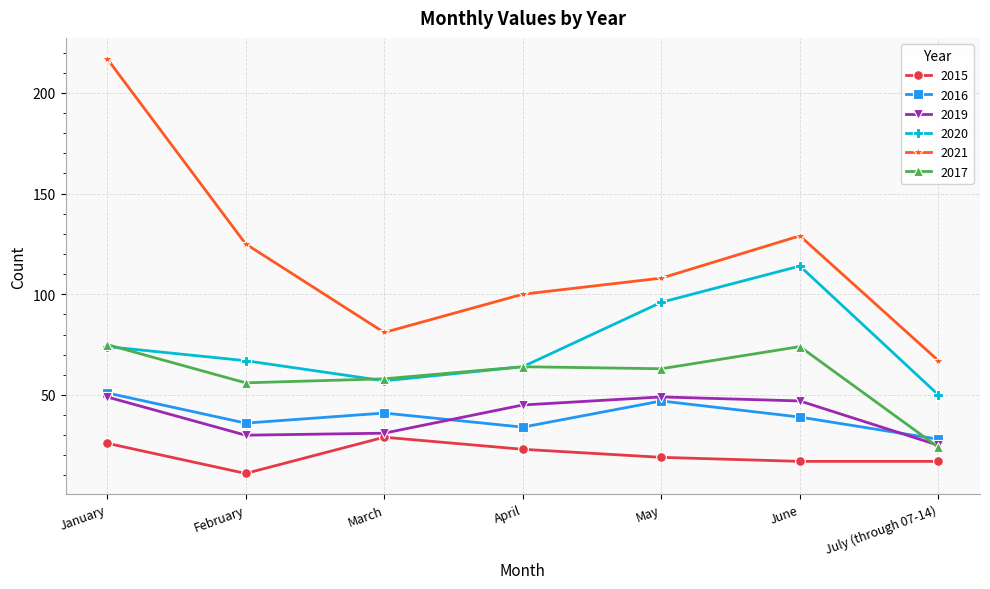

What is the value of the 2016 point at the 4th from the left?

34